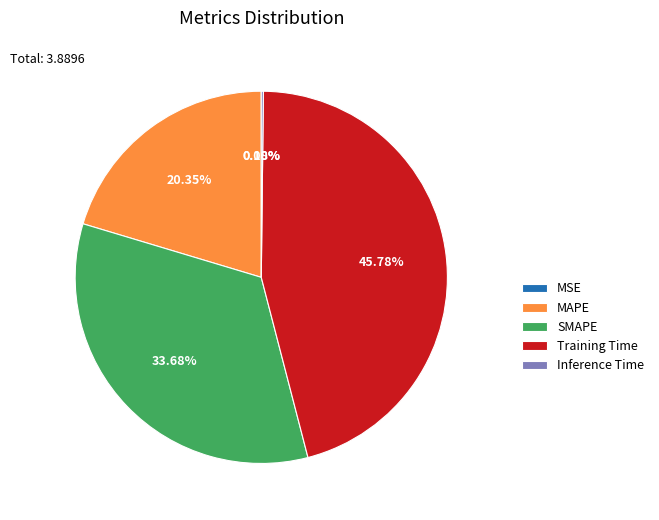

What is the largest slice in the pie chart?

Training Time